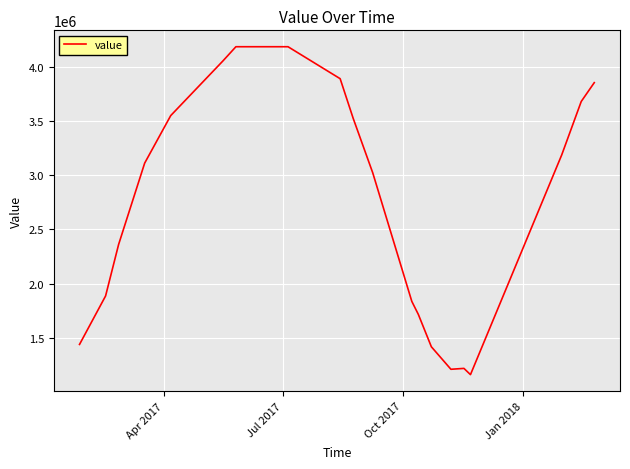

What is the difference between the maximum and minimum values?

3025726.6